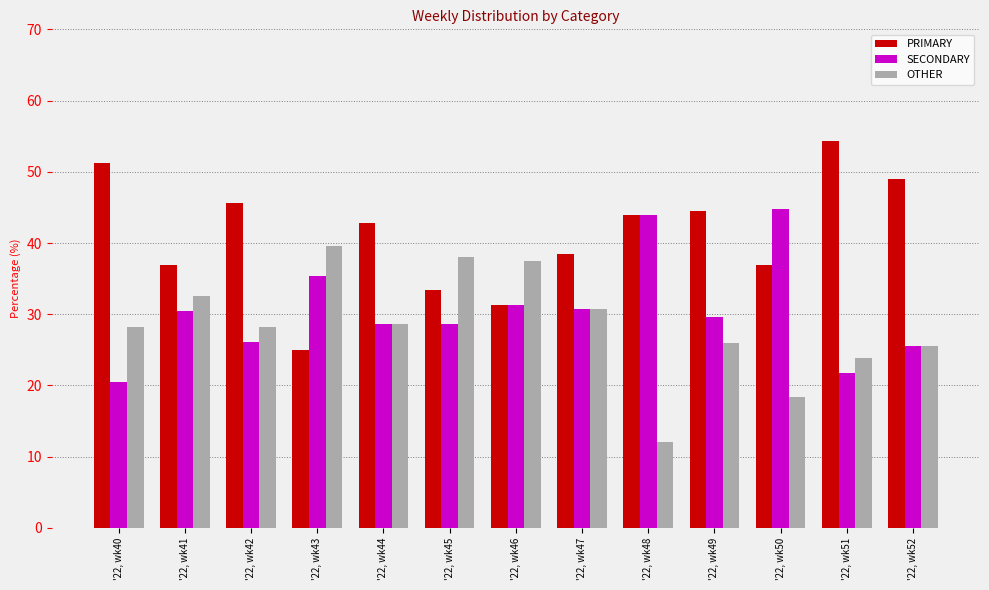

What is the average value of the OTHER series?

28.4